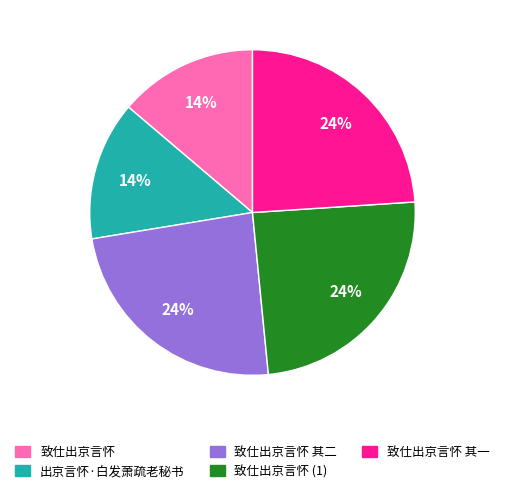

Does 致仕出京言怀 其二 represent more than half of the total?

No